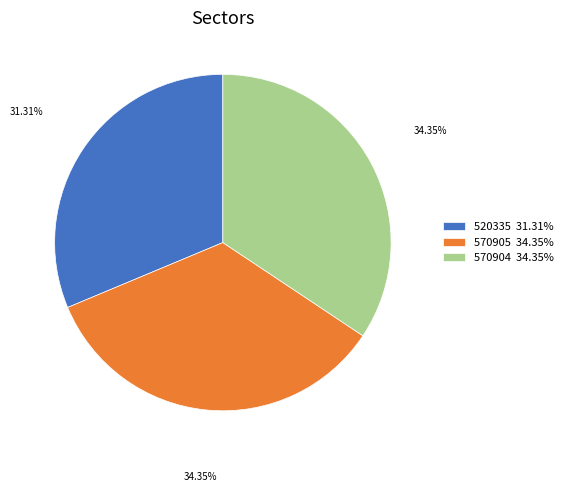

What is the ratio of the value at 520335 31.31% to the value at 570905 34.35%?

0.9